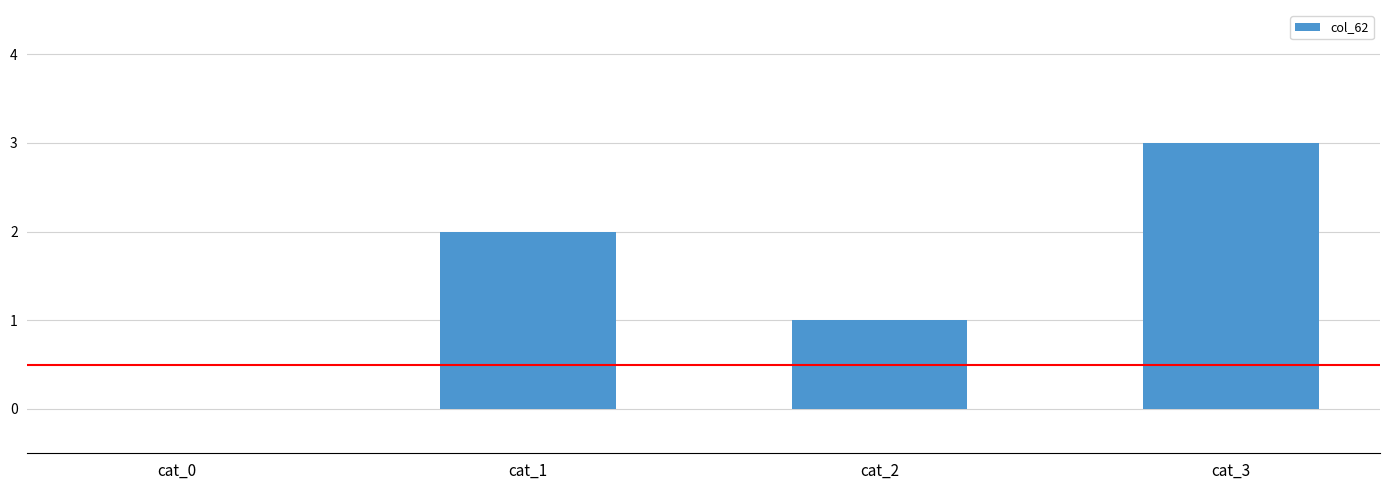

How many positive values are there?

3